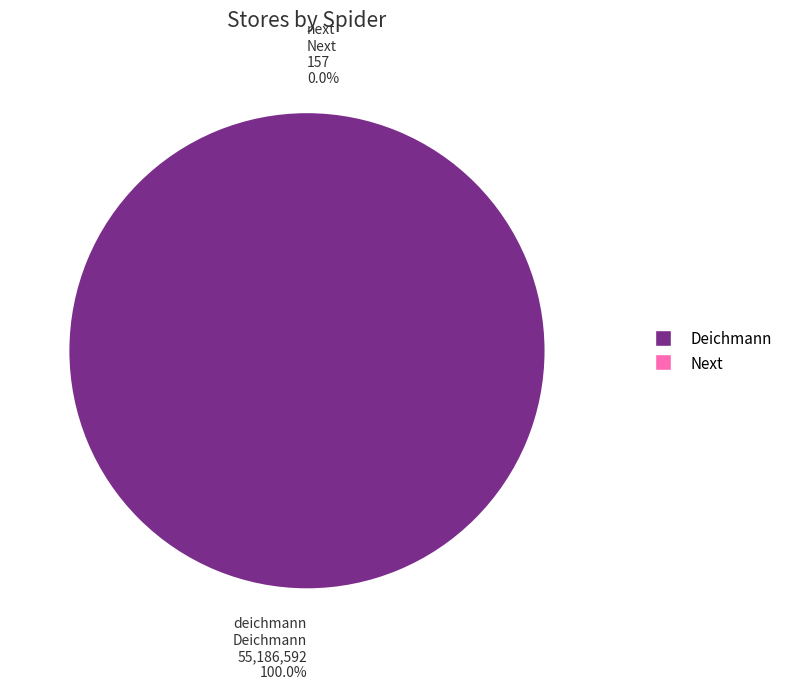

What is the largest slice in the pie chart?

deichmann